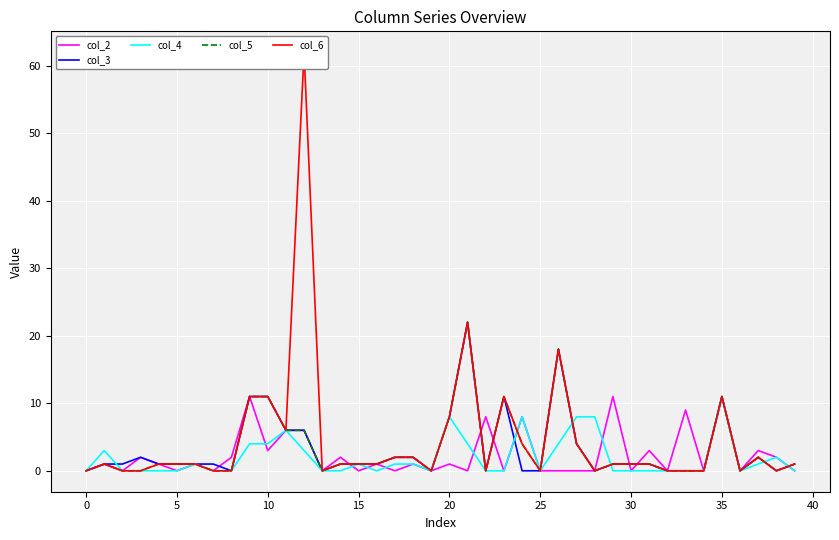

What is the average value of the col_2 series?

2